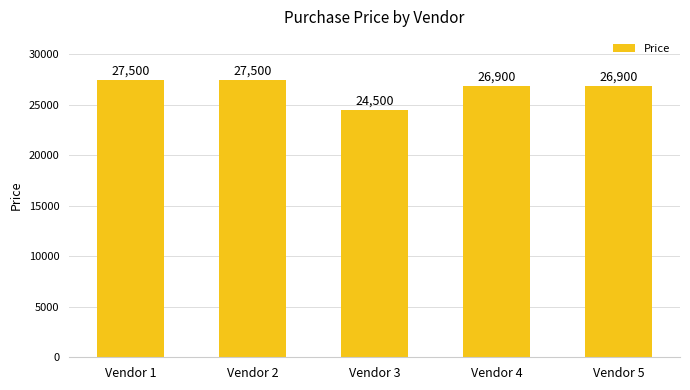

What is the difference between the maximum and second lowest values?

600